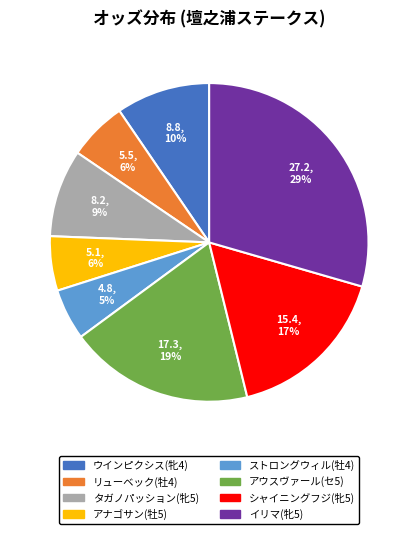

Which has a higher value, ウインピクシス(牝4) or リューベック(牡4)?

ウインピクシス(牝4)